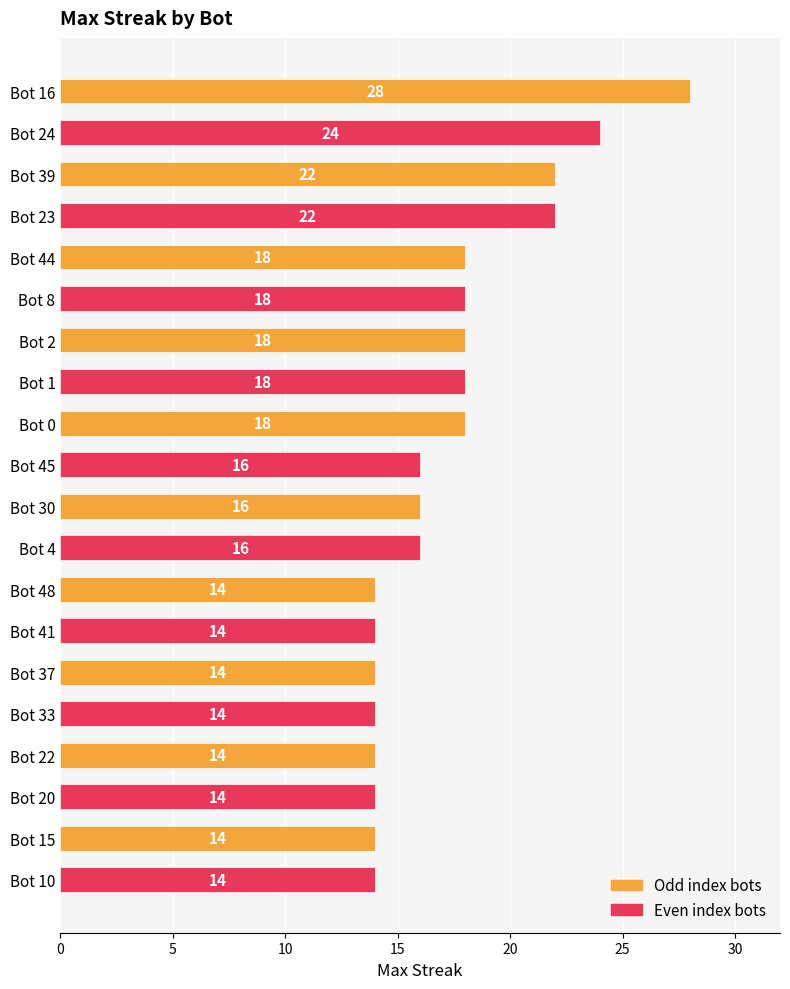

Which has a higher value, Bot 8 or Bot 10?

Bot 8